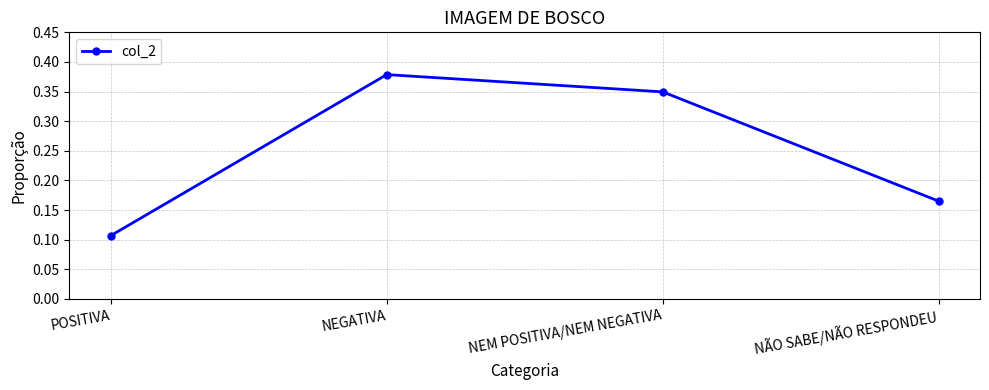

What is the sum of all values?

1.0